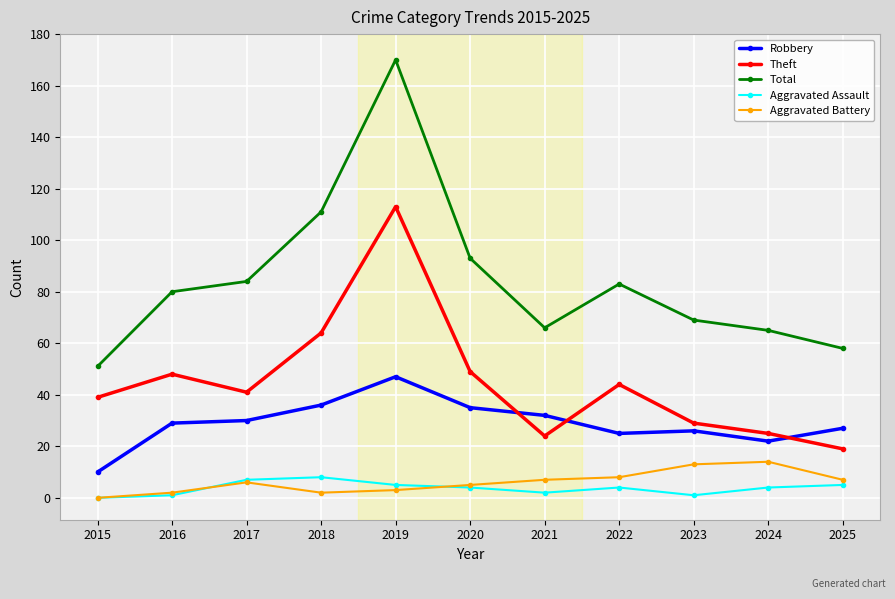

In Theft, how many points are lower than both neighbors (excluding endpoints)?

2